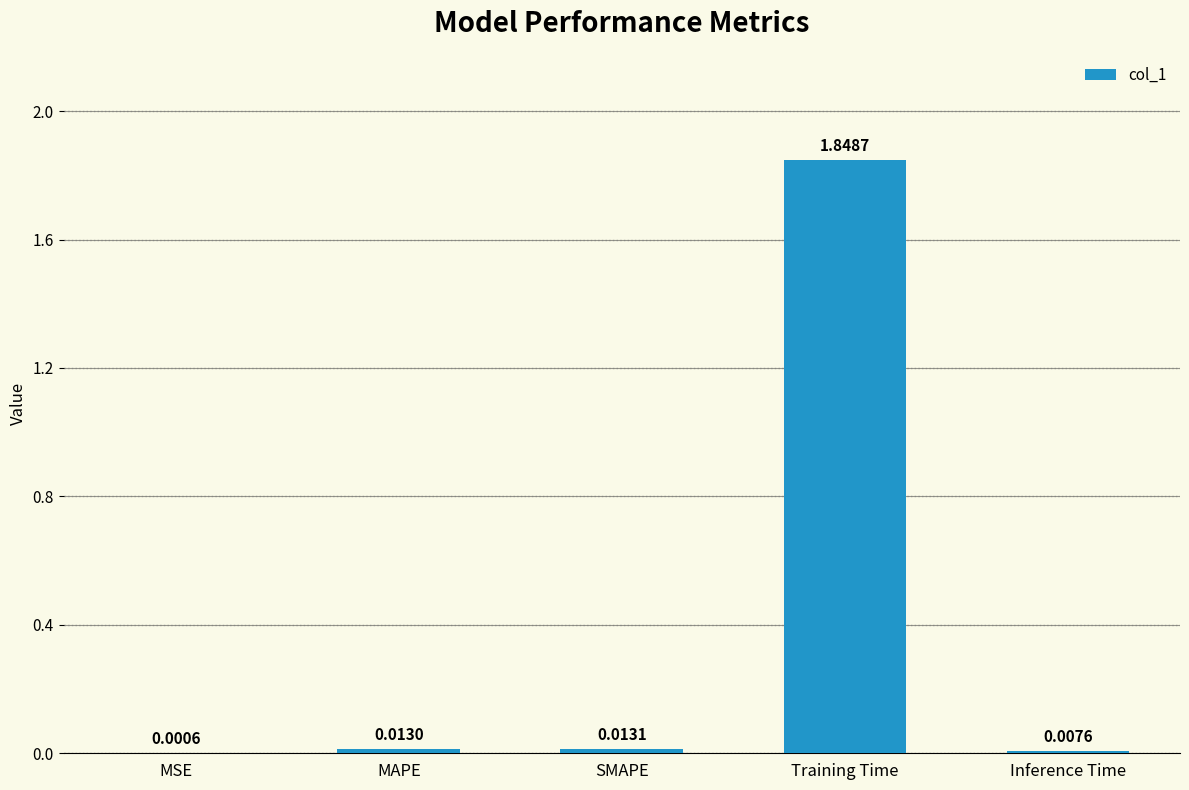

What is the sum of the values at Training Time and SMAPE?

1.9